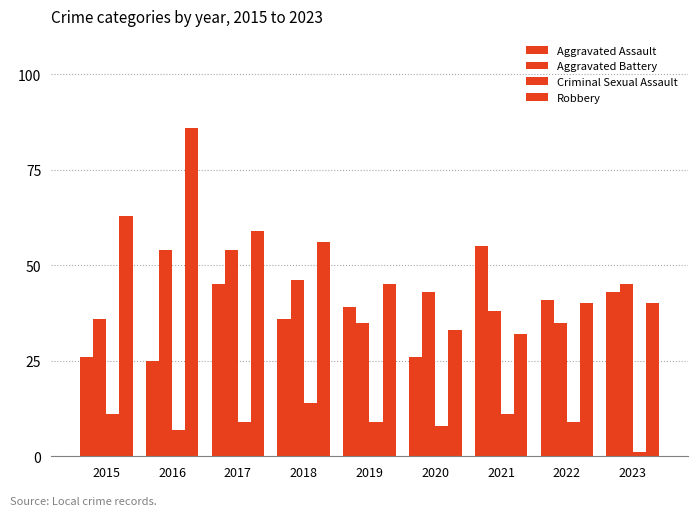

The Robbery series shows 61 at 2022. True or false?

False